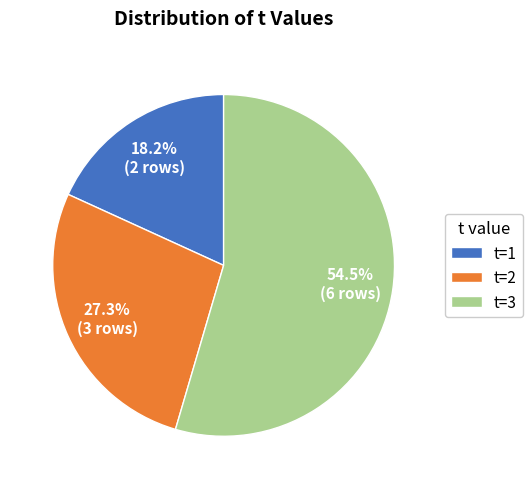

What percentage do t=1 and t=2 together represent?

45.5%